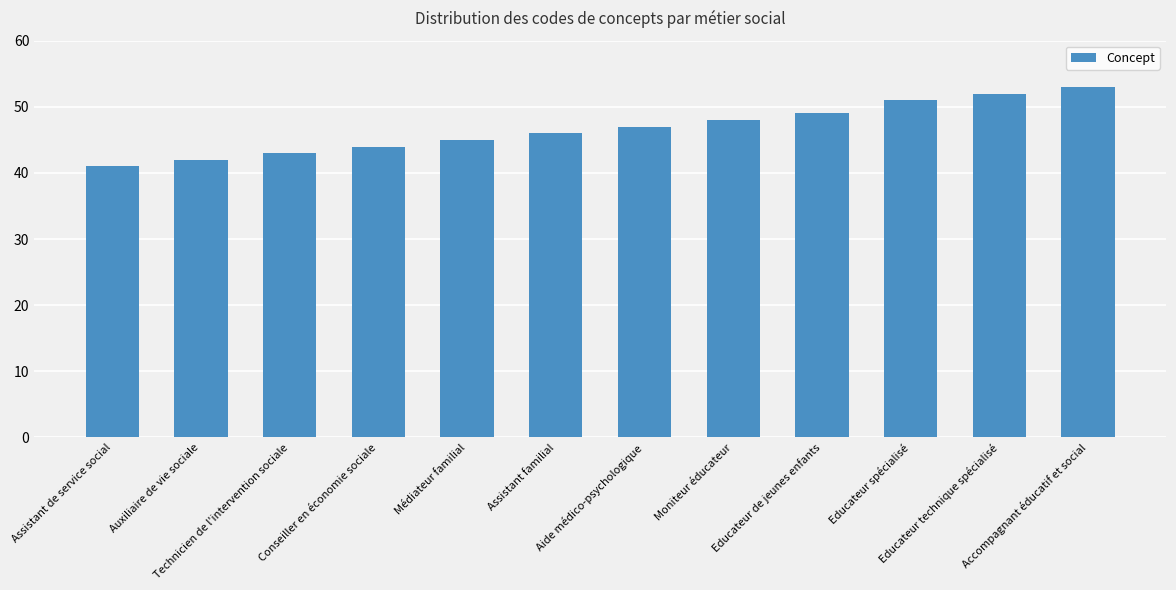

Which category has the highest value across all series?

Accompagnant éducatif et social